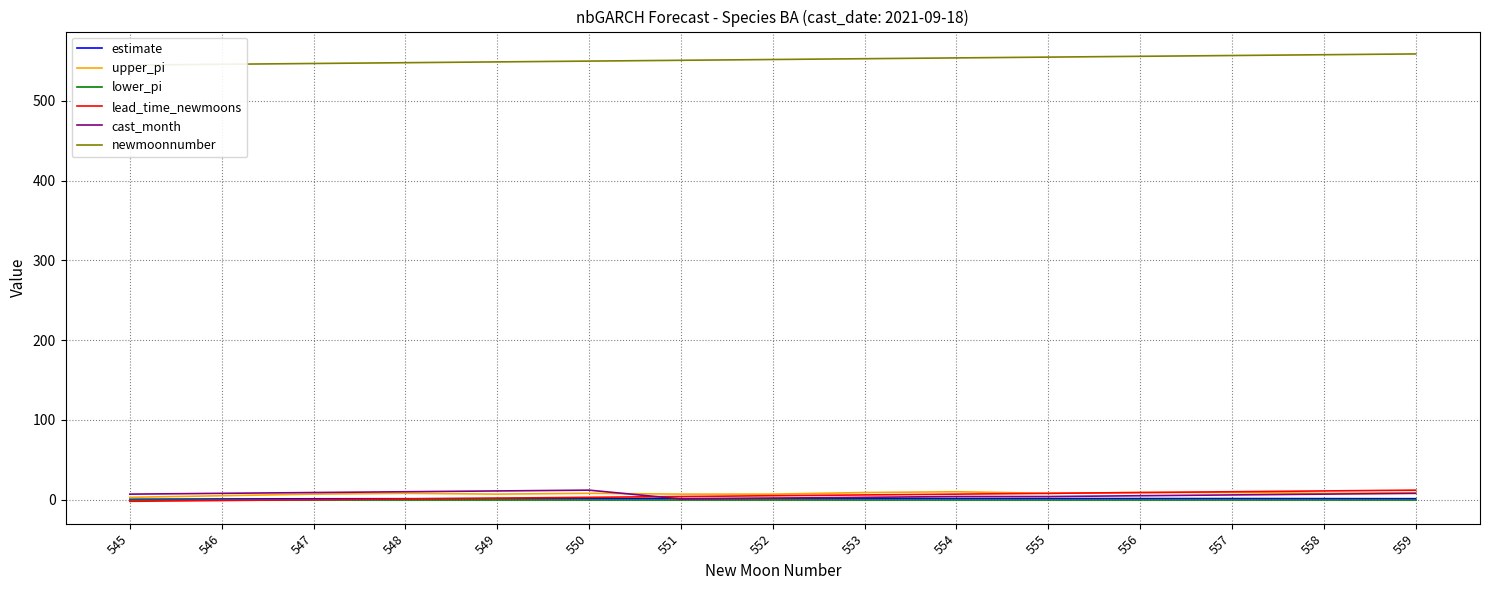

How many series are shown in this chart?

6